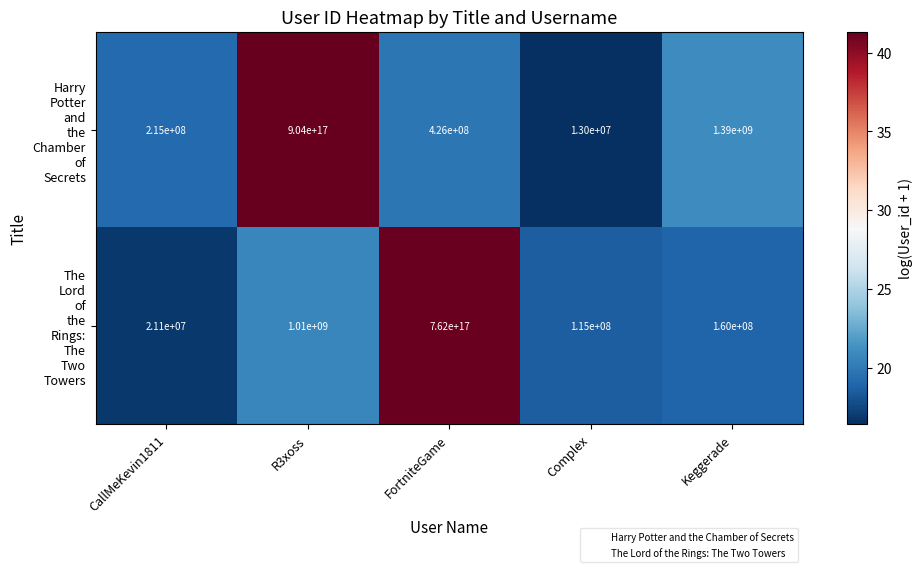

Which category has the highest value across all series?

R3xoss